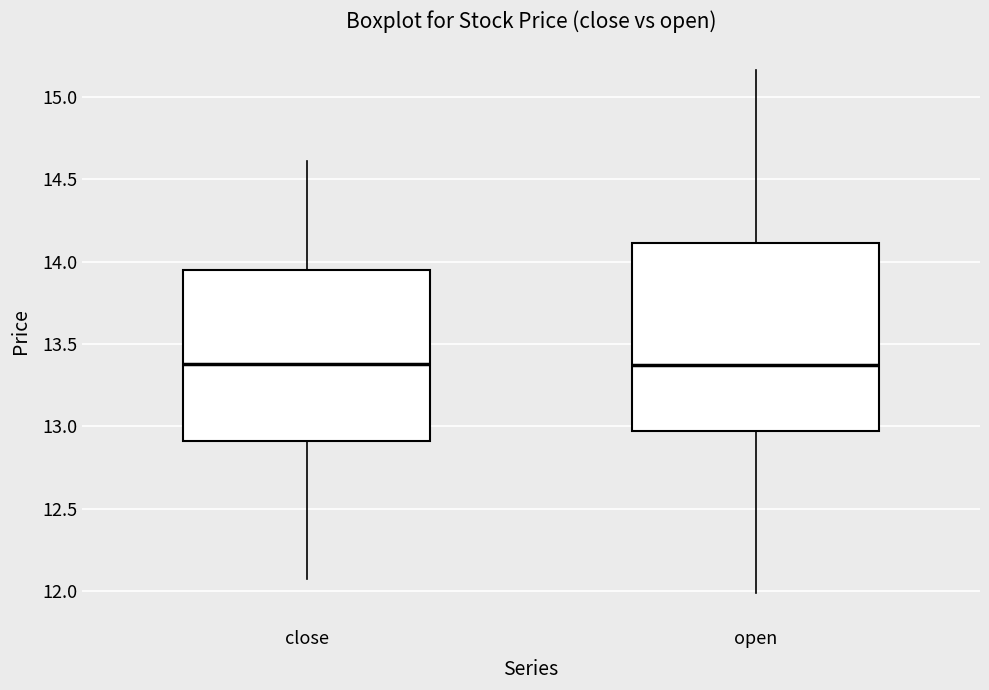

Where does the upper whisker of the box for open end on the y-axis? The values are not printed on the chart, so give them approximately, as read against the axis.

15.15